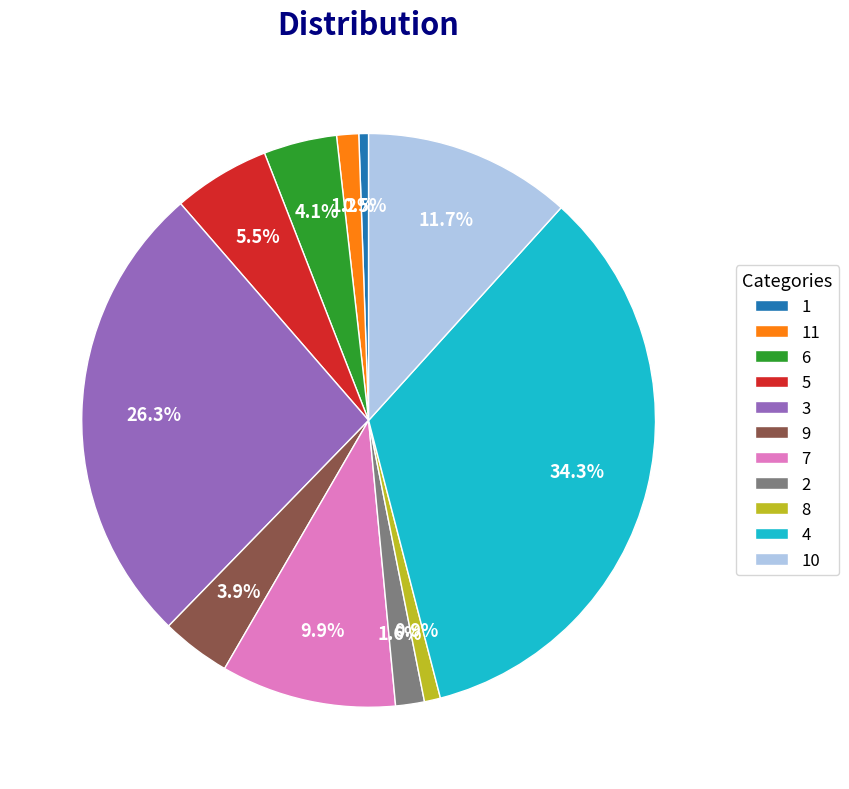

Does 4 represent more than half of the total?

No